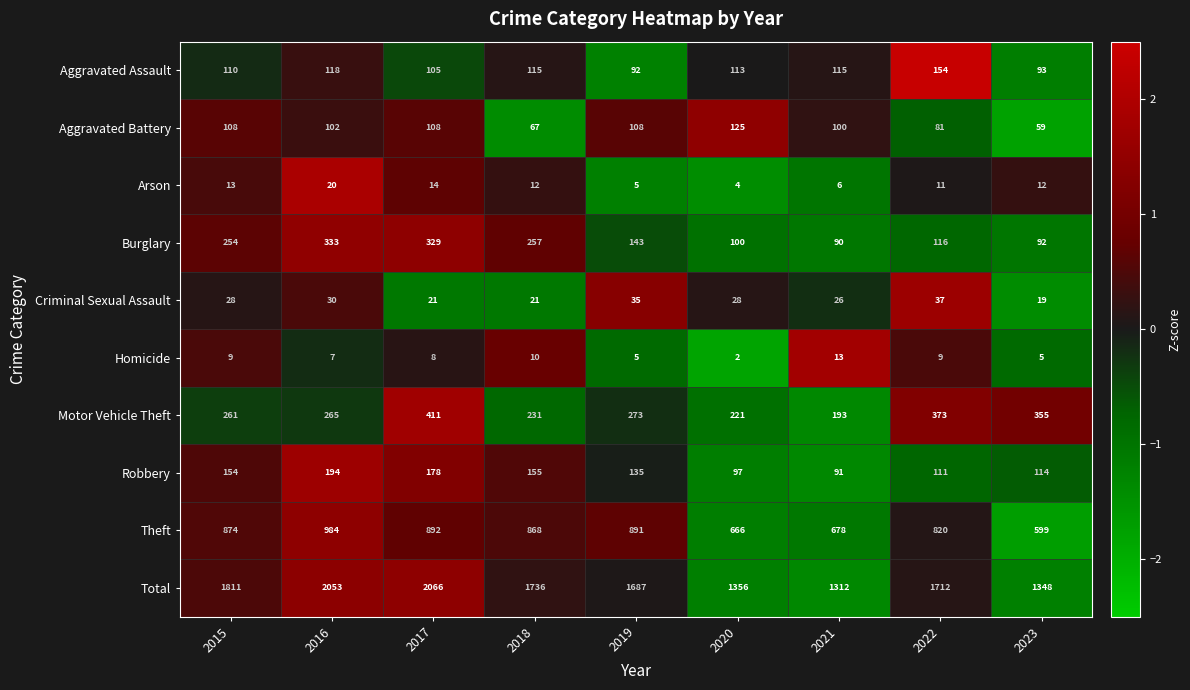

How many data points in Aggravated Battery are less than 102?

4